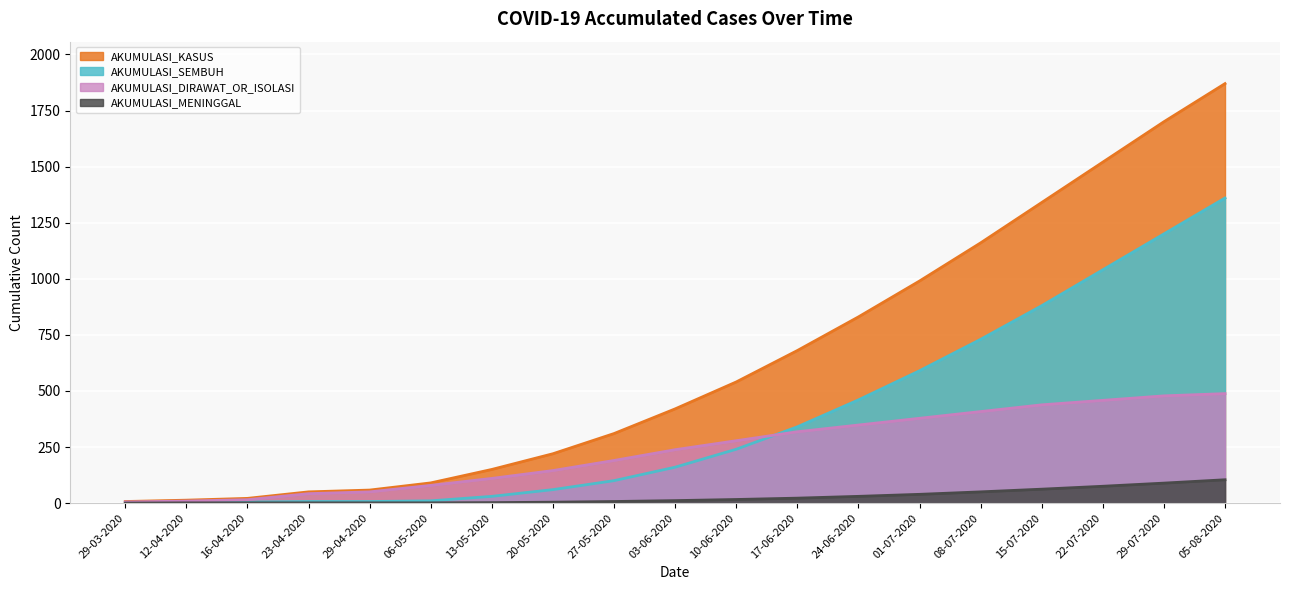

True or false: AKUMULASI_KASUS and AKUMULASI_DIRAWAT_OR_ISOLASI cross at least once.

False